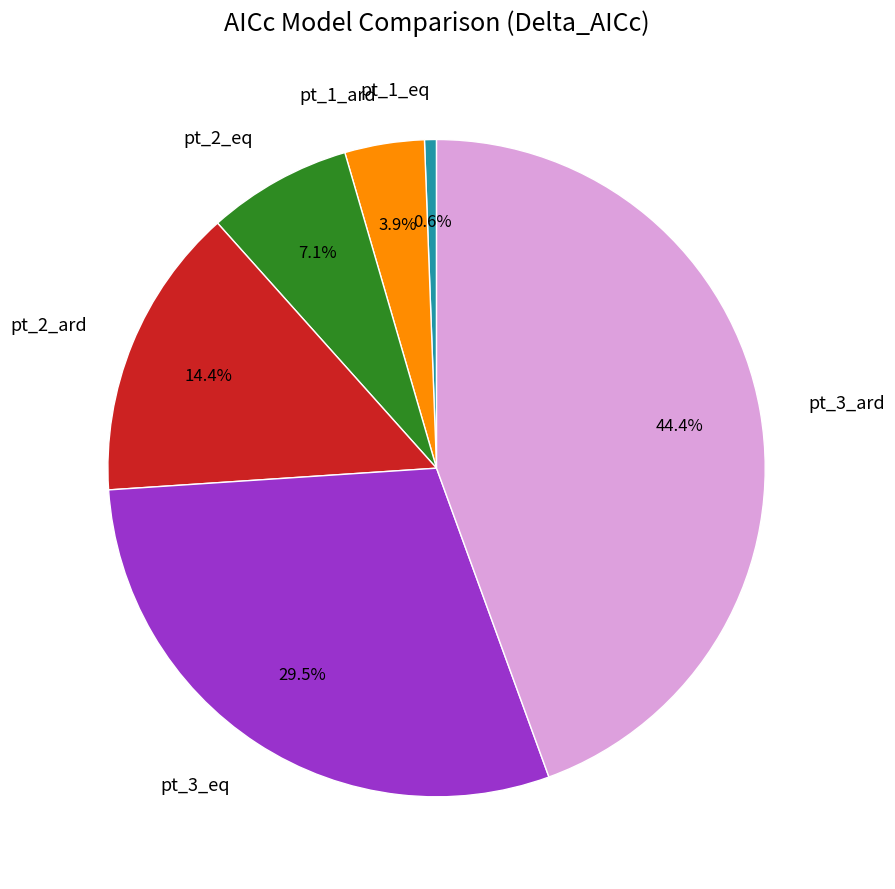

Which slice is the smallest?

pt_1_eq